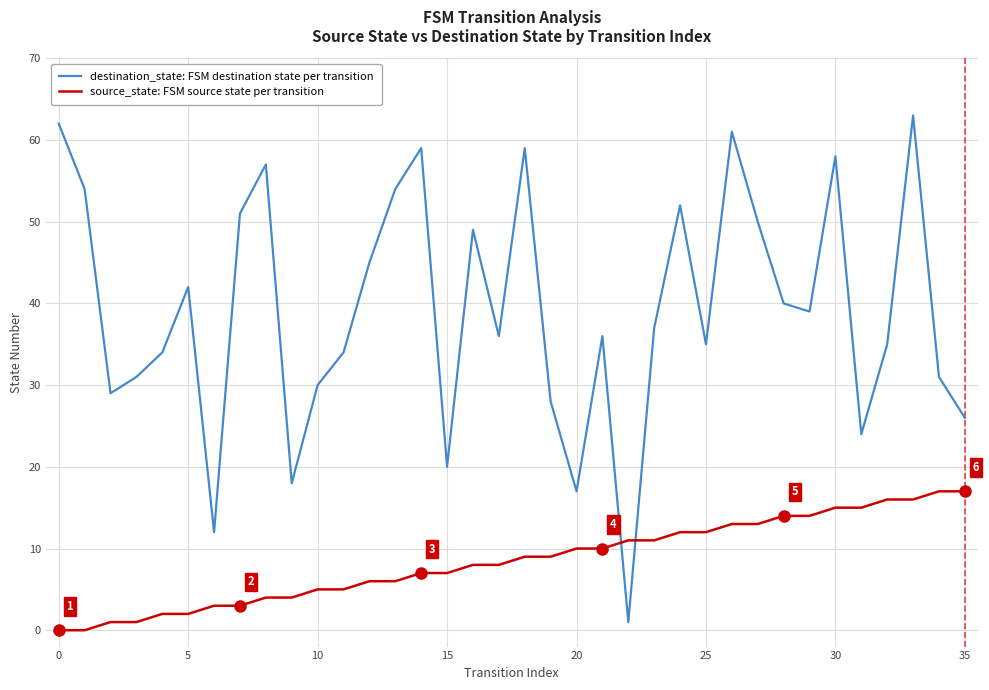

Which series has the largest total across all categories?

destination_state: FSM destination state per transition